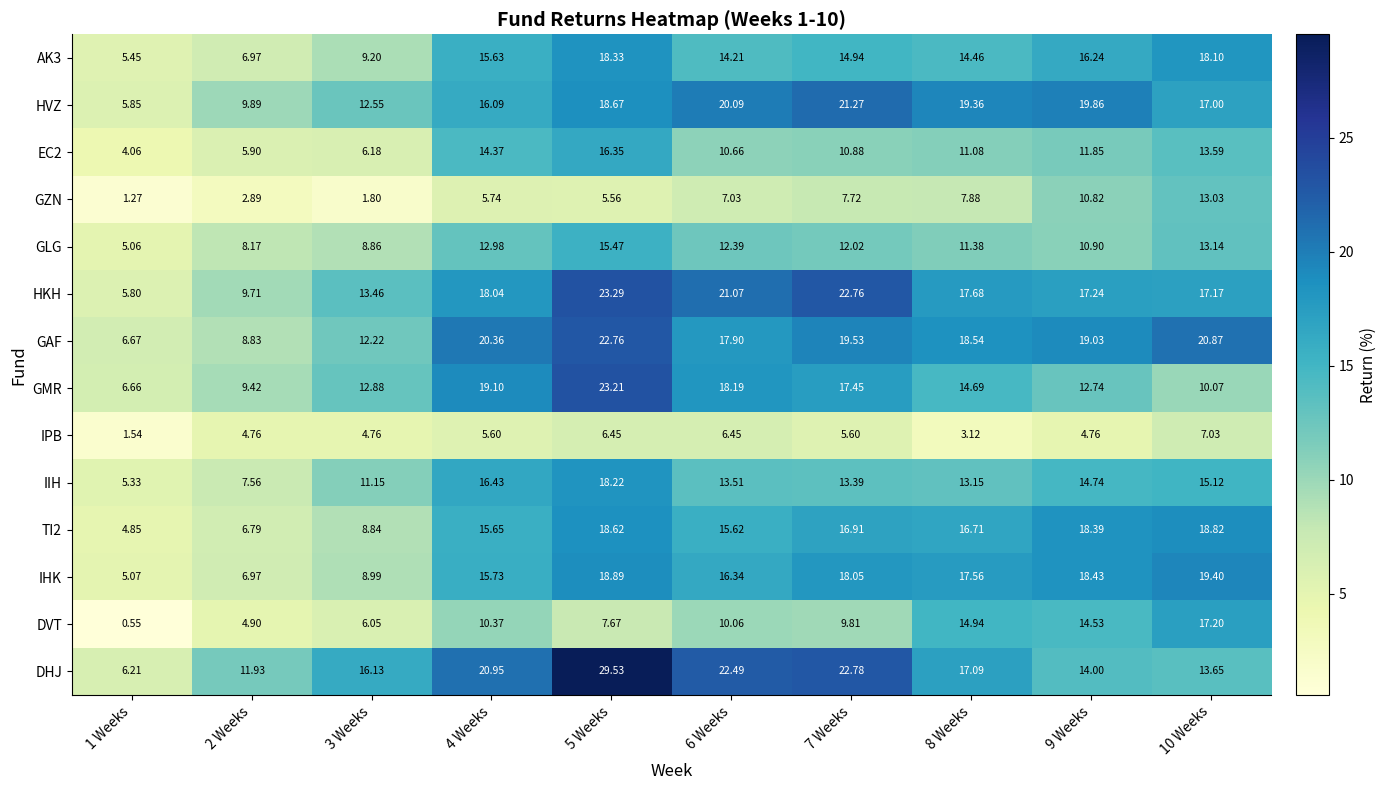

Which series has the widest spread of values?

DHJ